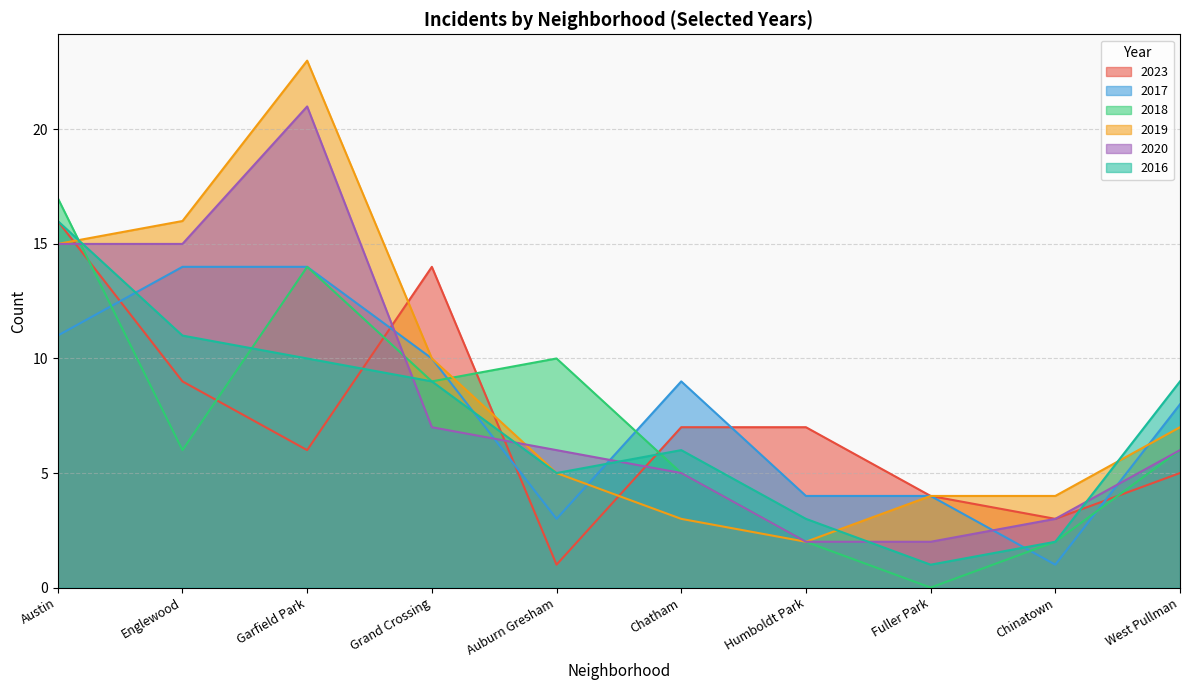

What is the difference between the maximum and minimum values in the 2020 series?

19